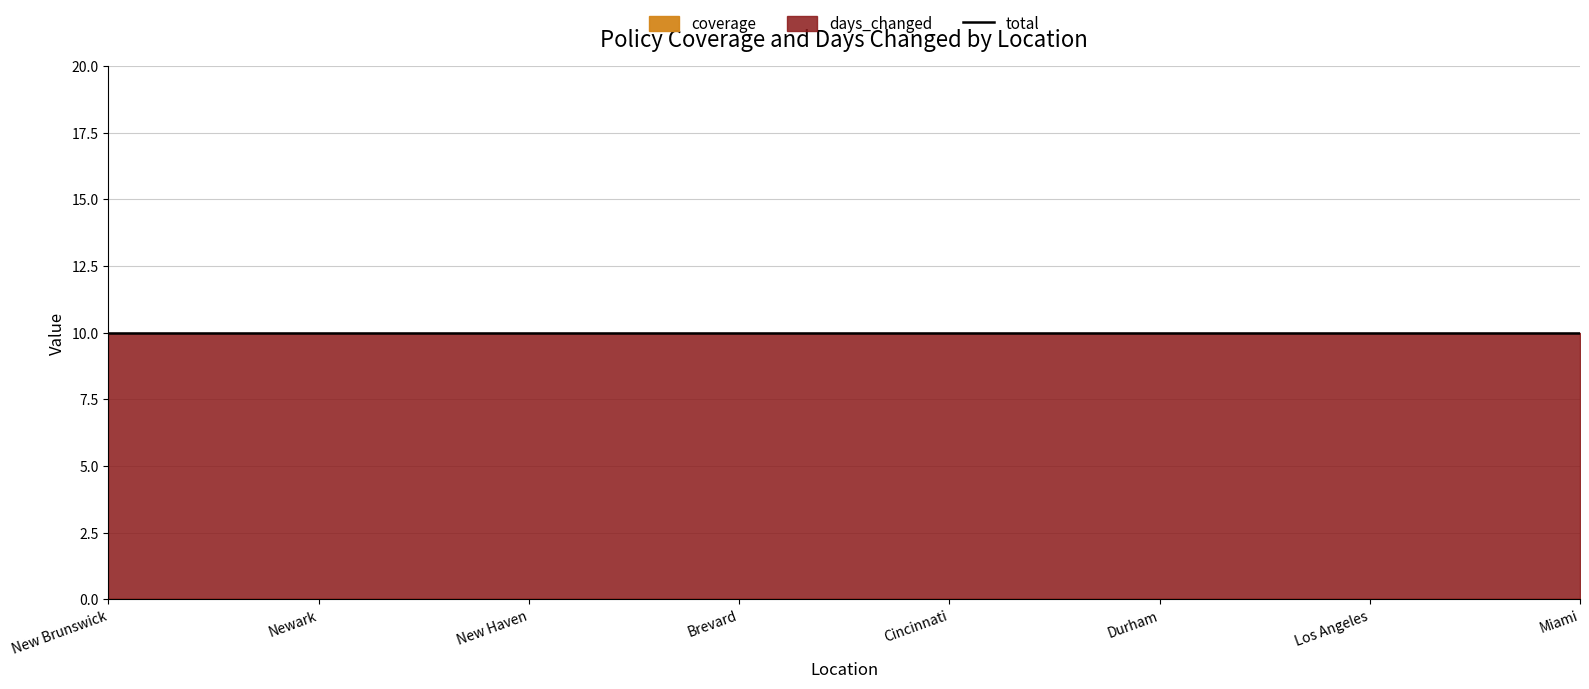

True or false: days_changed has more than 2 points higher than both neighbors.

False